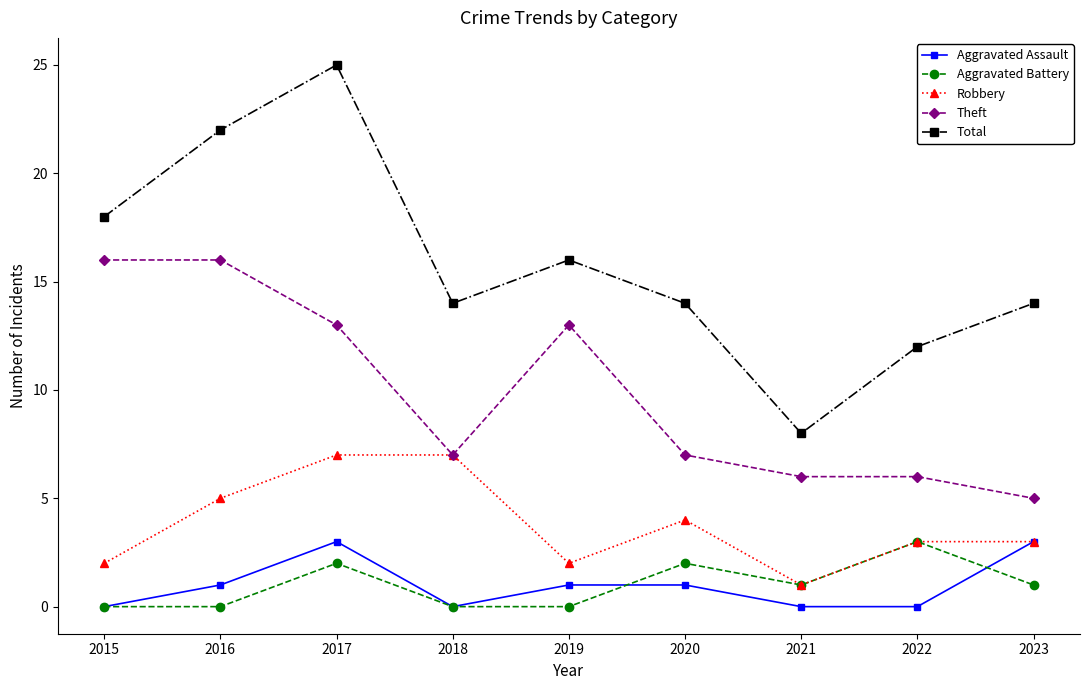

How many series are shown in this chart?

5